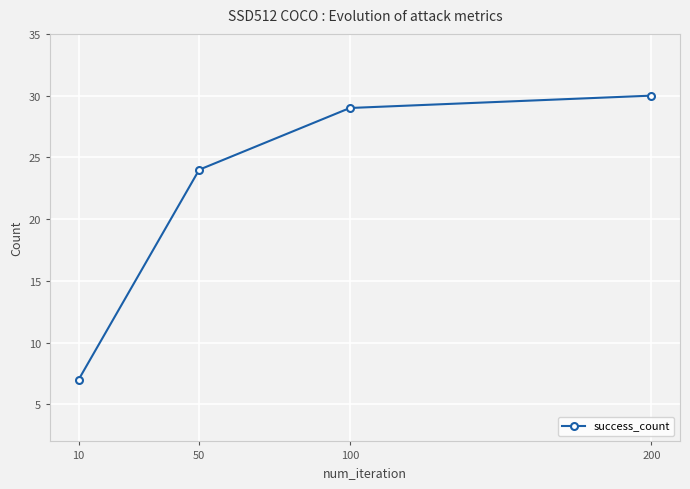

How many categories are shown in the chart?

4